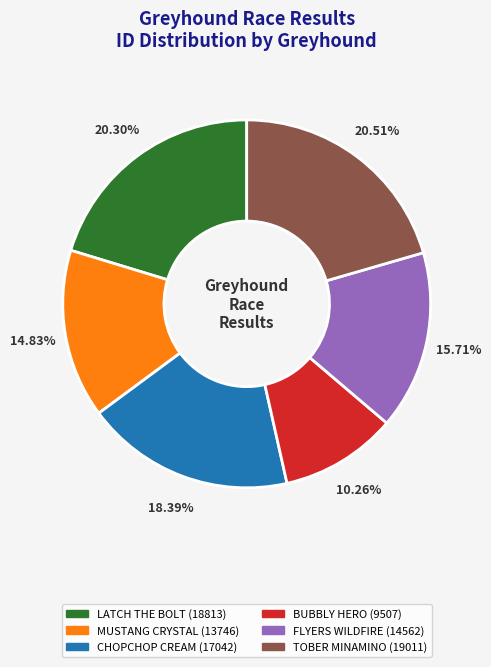

Between MUSTANG CRYSTAL and FLYERS WILDFIRE, which is larger?

FLYERS WILDFIRE